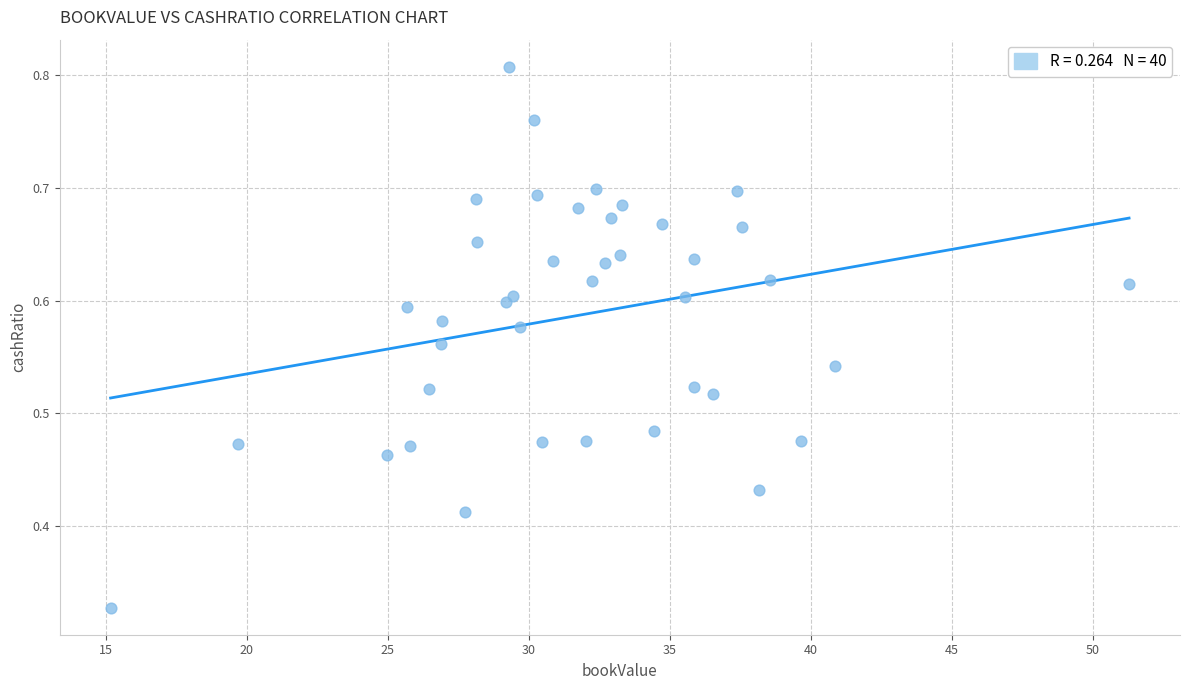

What is the range of X values (max minus min)?

36.1